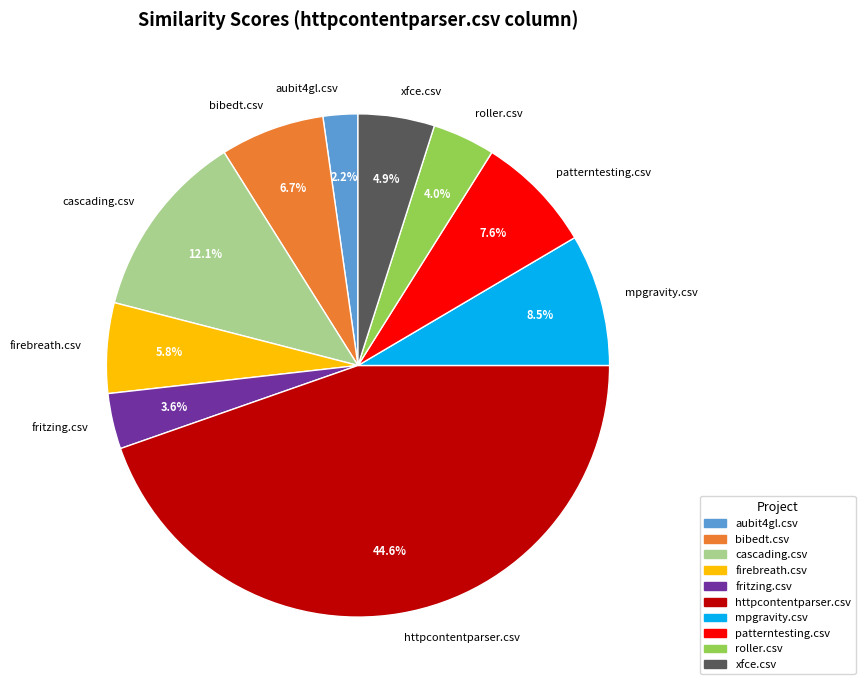

Between bibedt.csv and aubit4gl.csv, which is larger?

bibedt.csv